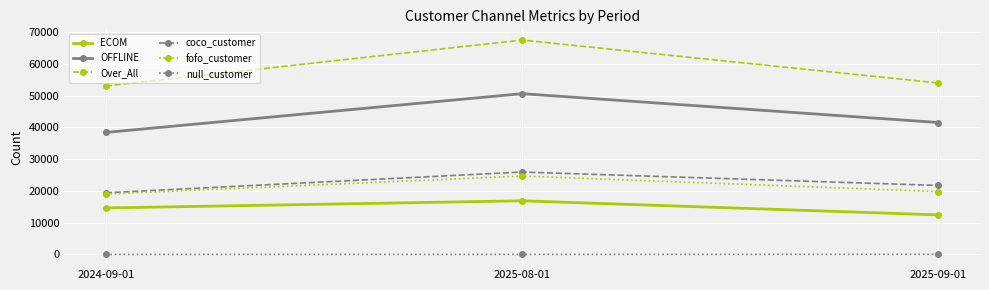

Which series has the largest range (max minus min)?

Over_All